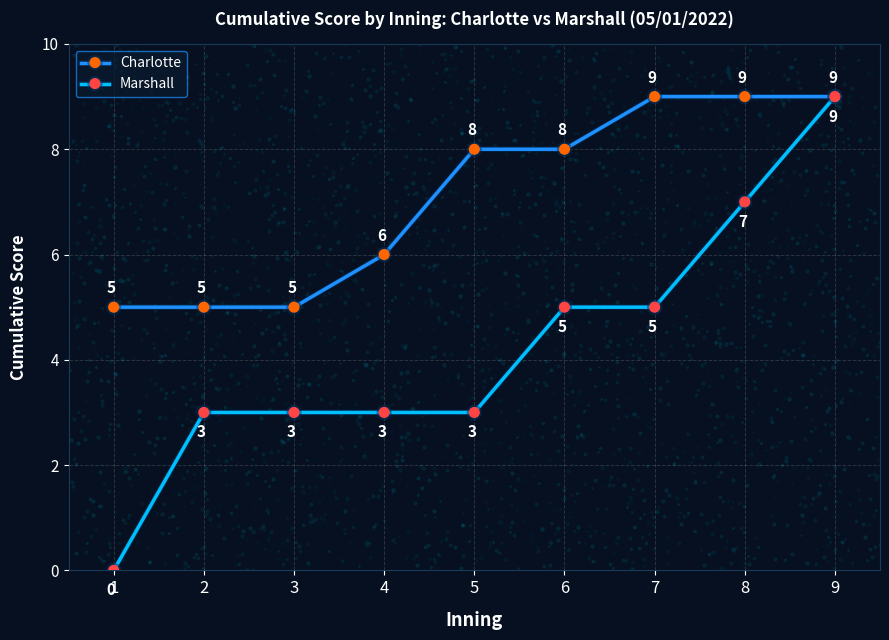

At which category is the sum across all series the highest?

9